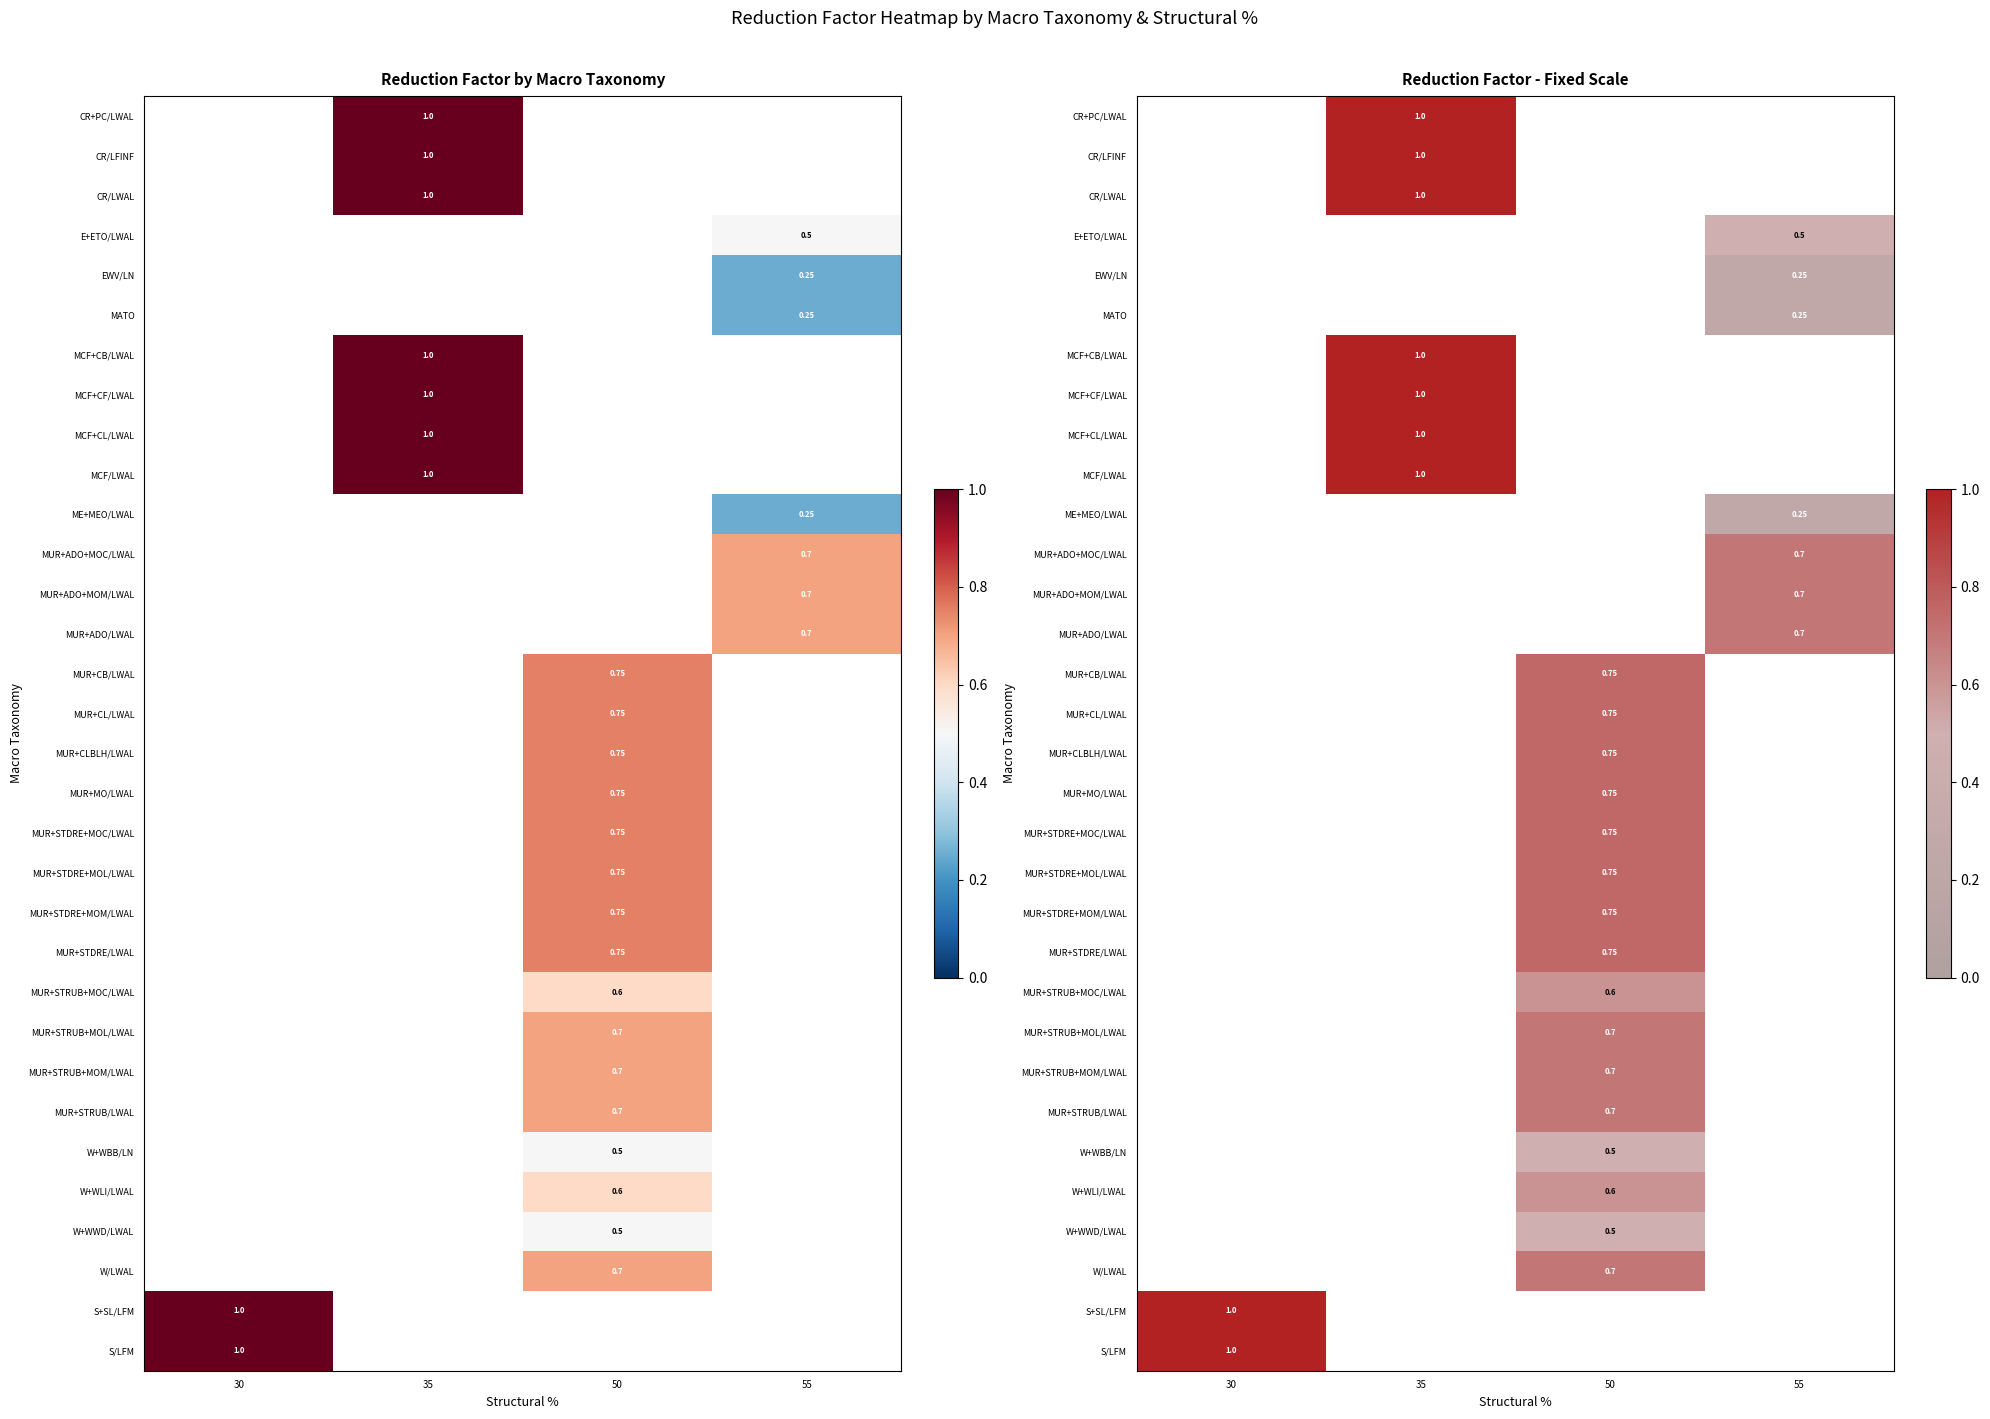

Which category has the lowest value across all series?

55